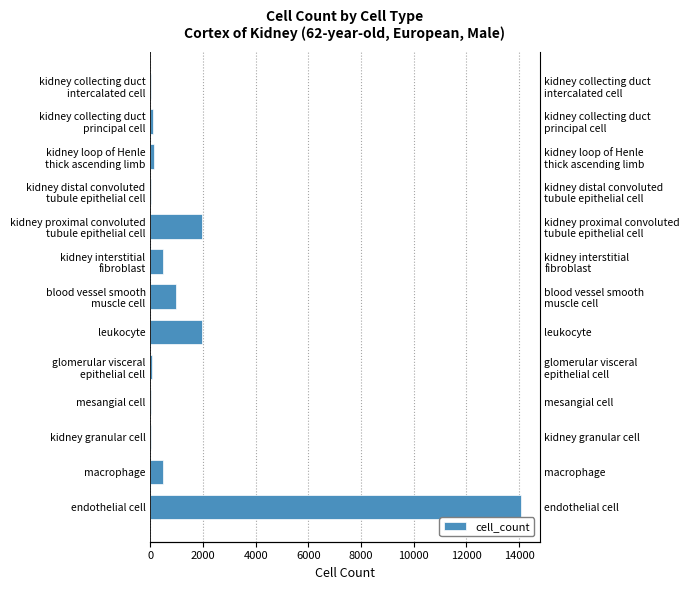

Read the value at kidney distal convoluted tubule epithelial cell.

33